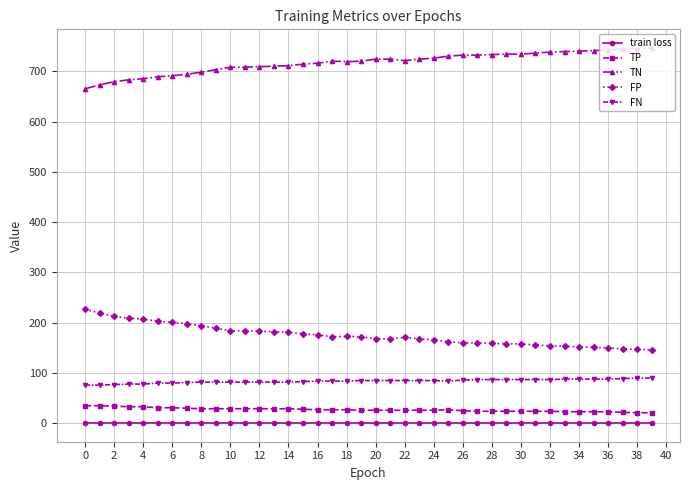

What is the minimum value for TP?

21.0